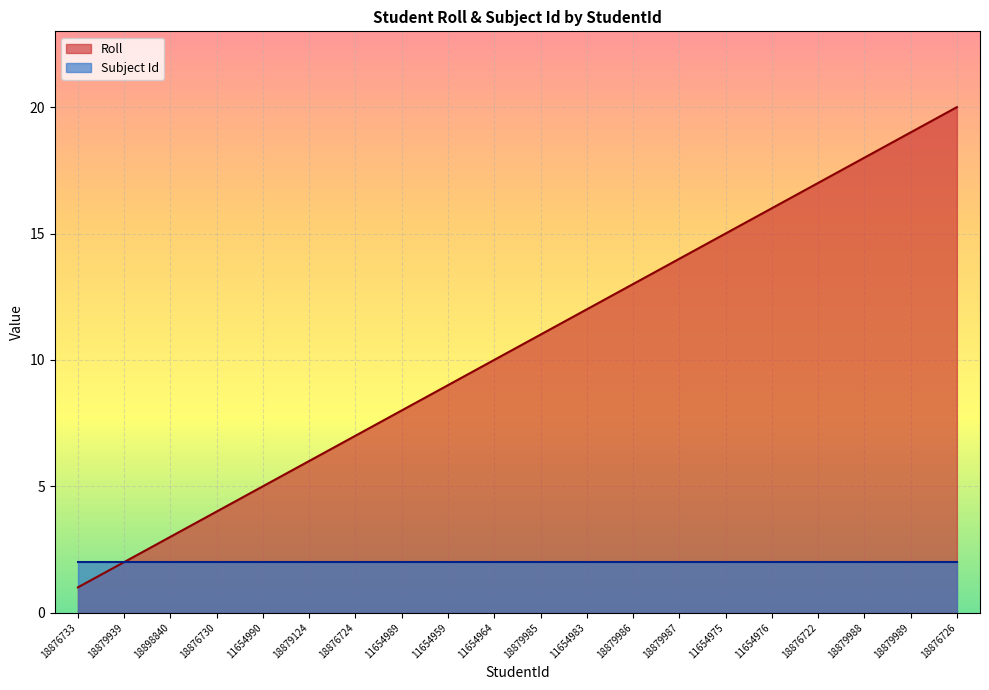

What is the difference between the maximum and minimum values?

19